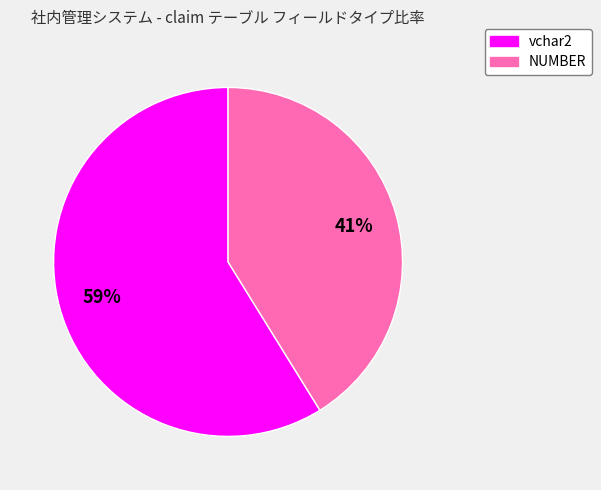

To the nearest percent, what is the difference between the largest and smallest slice percentages?

18%